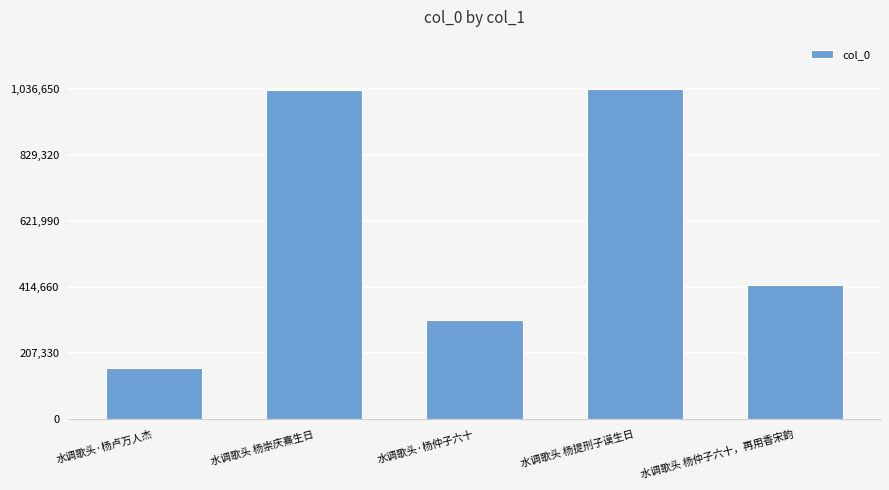

What value does the data have at 水调歌头 杨崇庆熹生日, to the nearest 100?

1035200